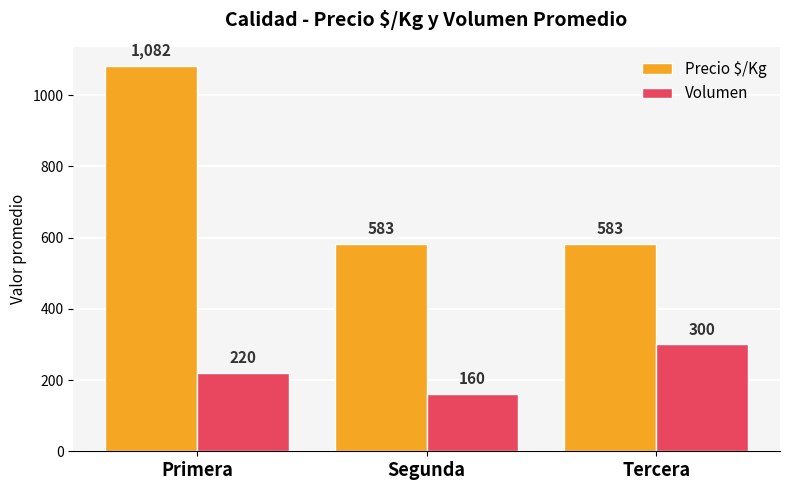

Reading right to left, extract all data points from this chart.

Precio $/Kg: 583	583	1082
Volumen: 300	160	220